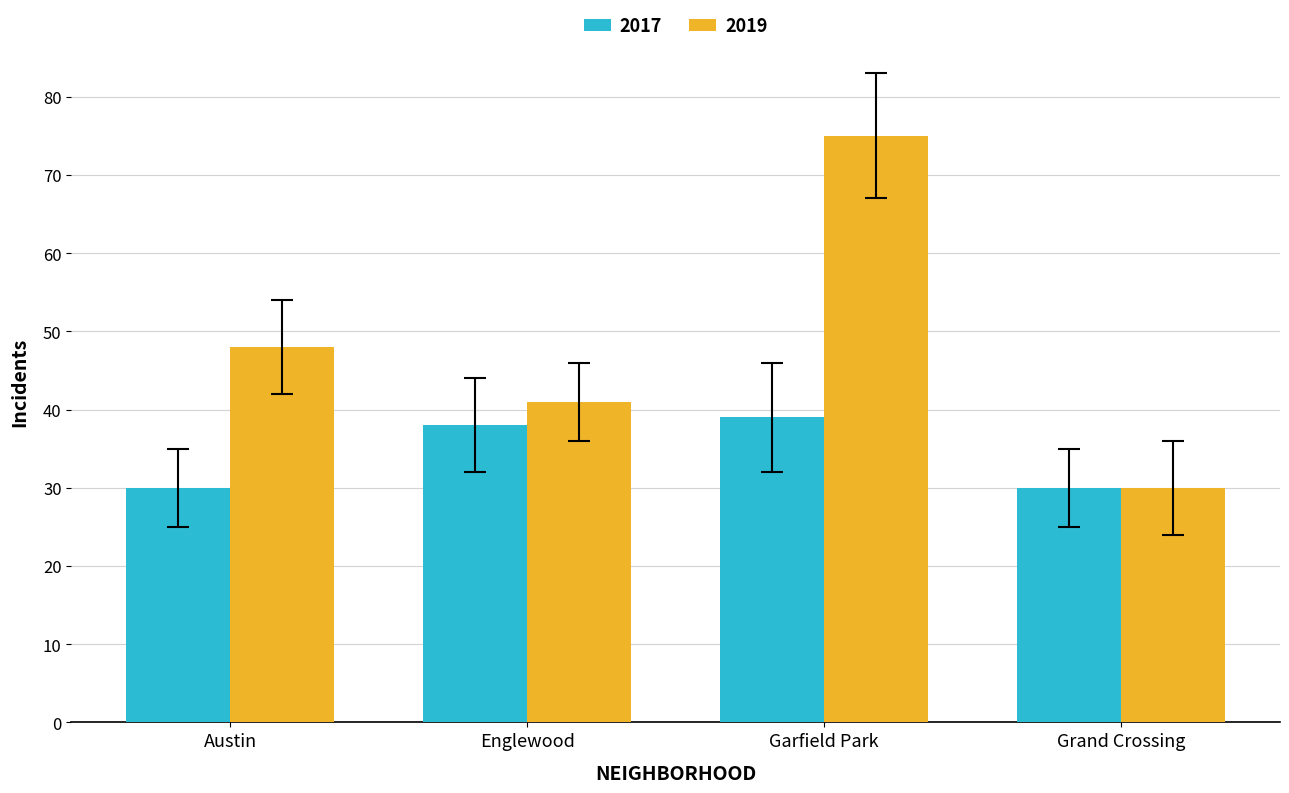

Does the chart contain stacked bars?

No